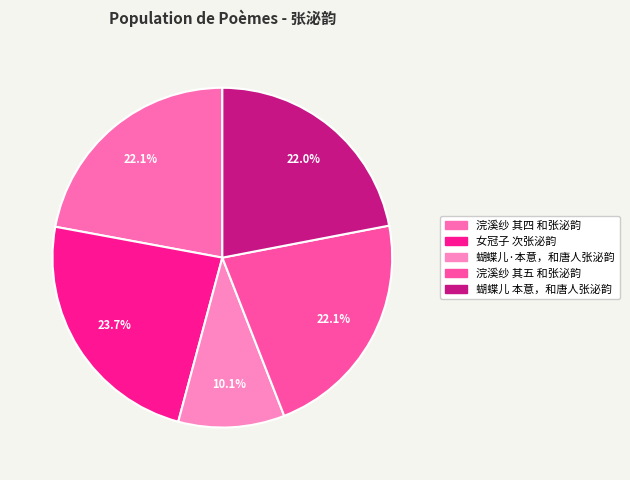

What percentage is the 浣溪纱 其四 和张泌韵 slice, to the nearest percent?

22%